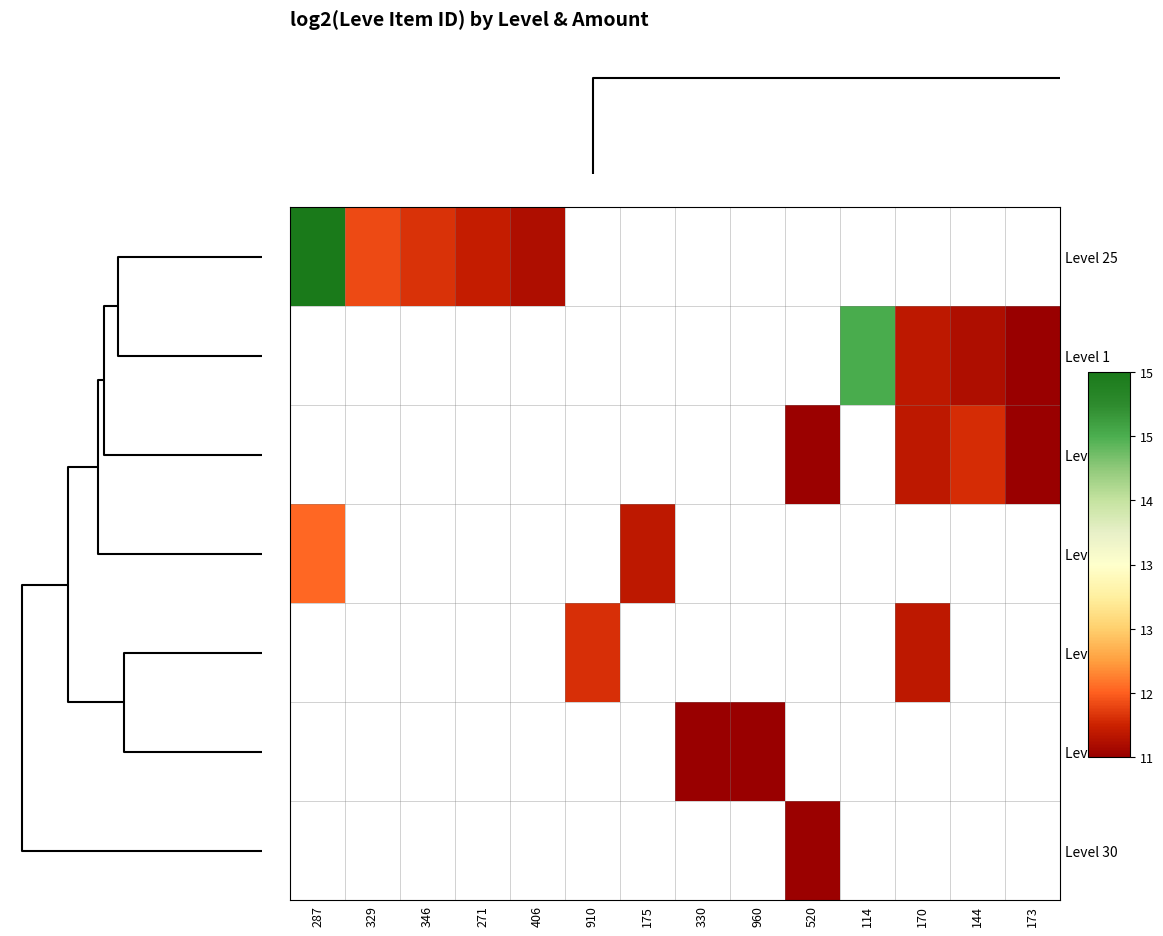

Rank the series by their average value, from highest to lowest.

Level 25, Level 1, Level 5, Level 10, Level 15, Level 20, Level 30